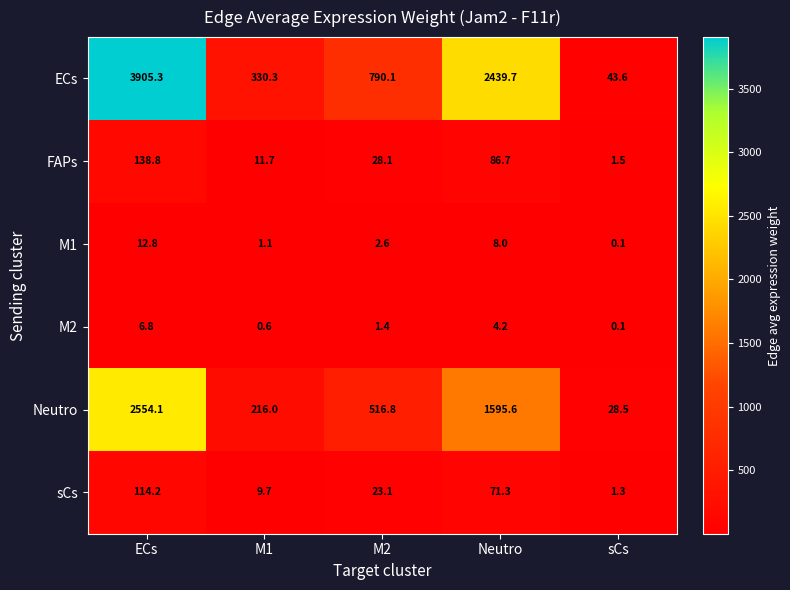

At which label is sCs closest to 57?

Neutro